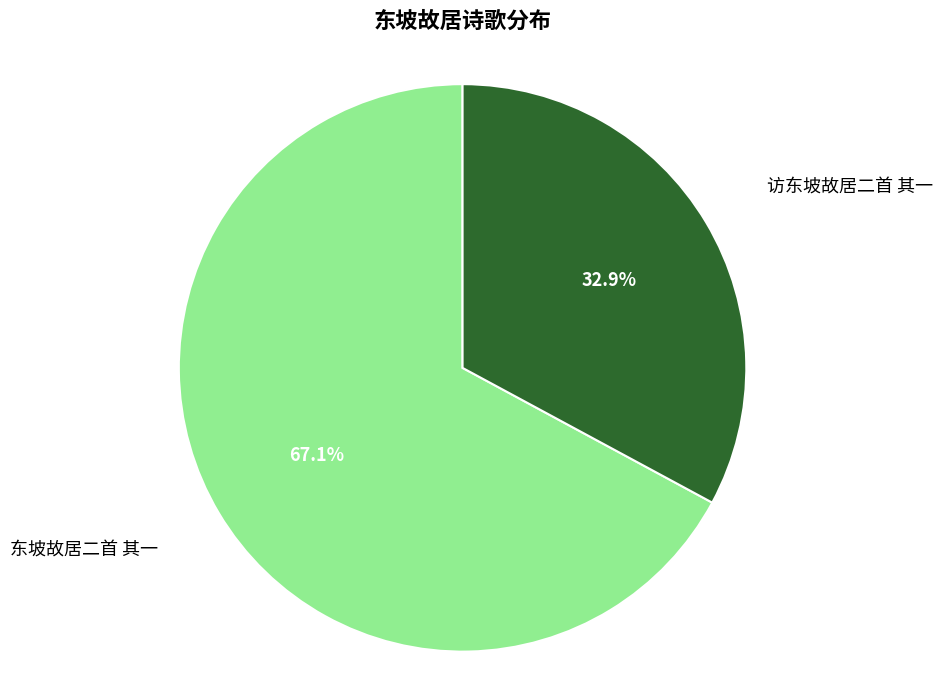

Is there any slice that represents more than half of the pie?

Yes